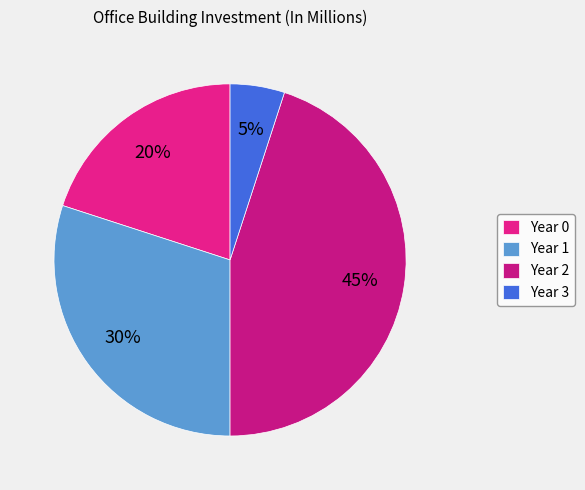

Is there a majority slice in this chart?

No